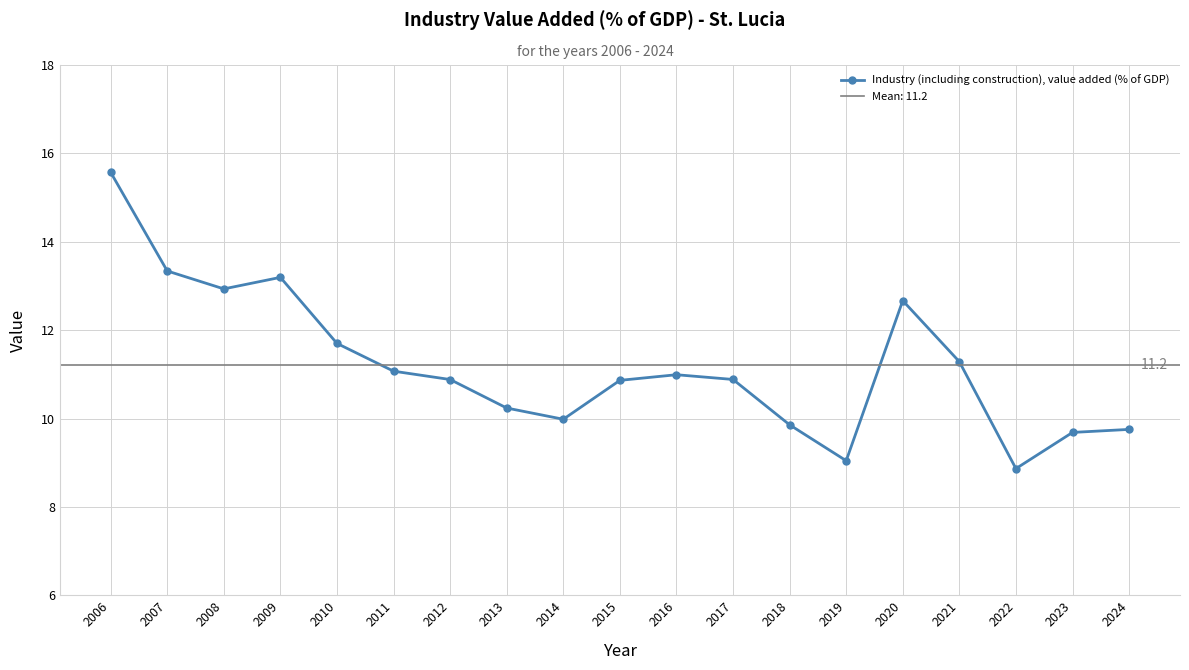

At which category does the chart reach its peak across all series?

2006